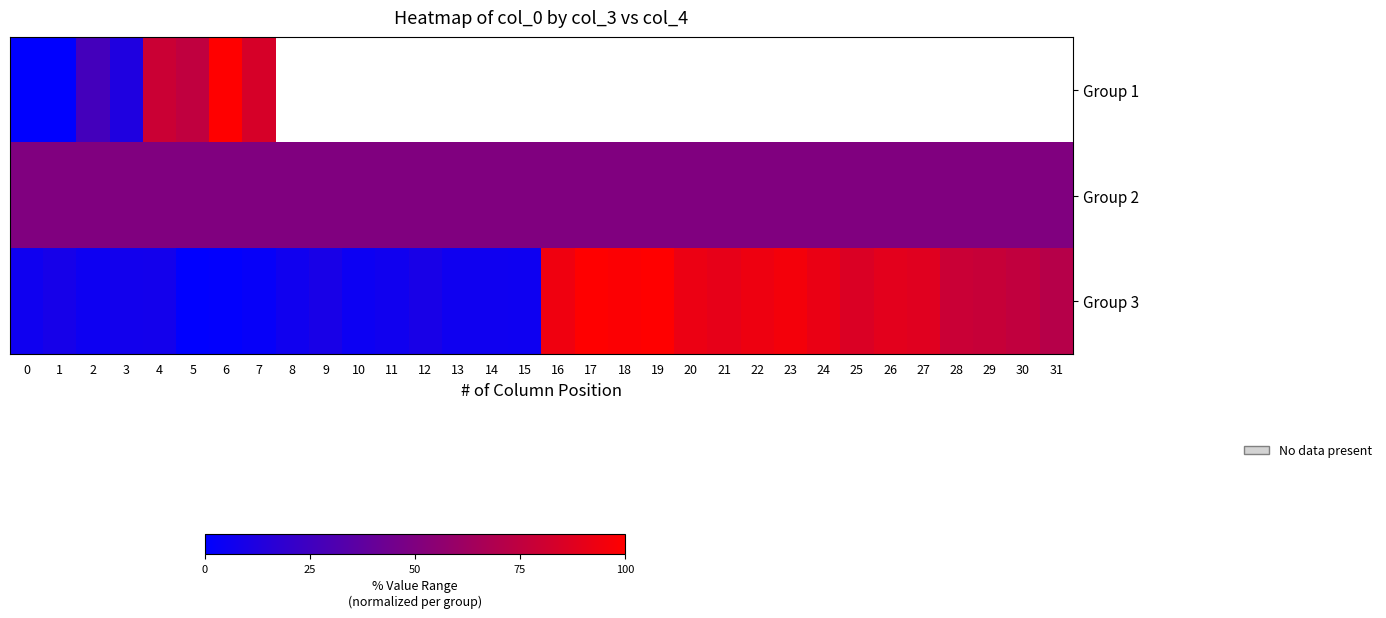

True or false: Group 3 has a value of 2.4 at 7.

True